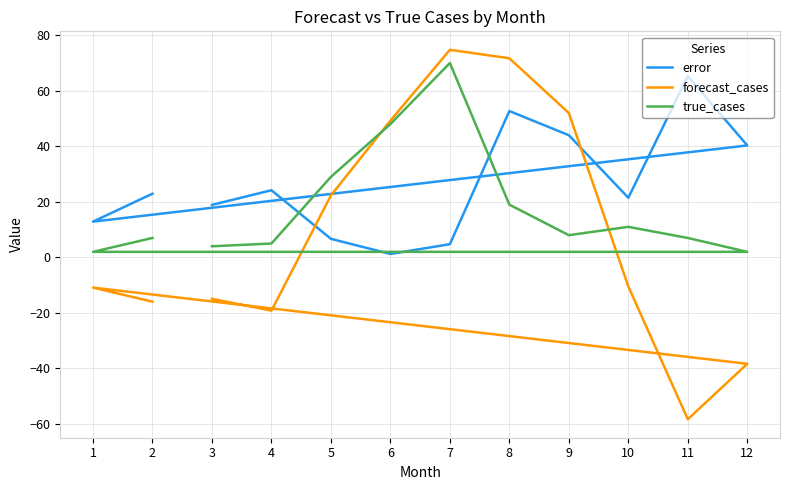

How many interior local valleys does the error series have?

3